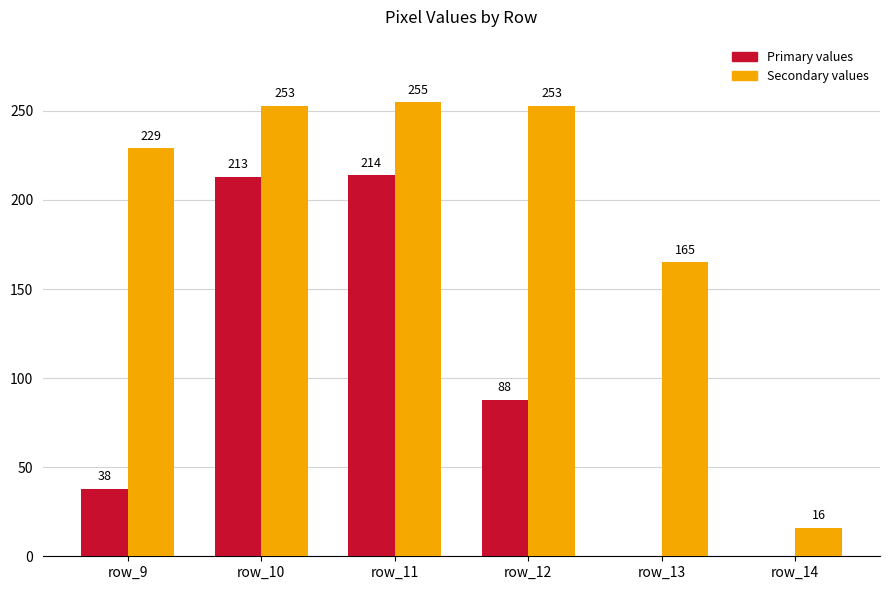

What is the difference between the Primary values values at row_13 and row_12?

88